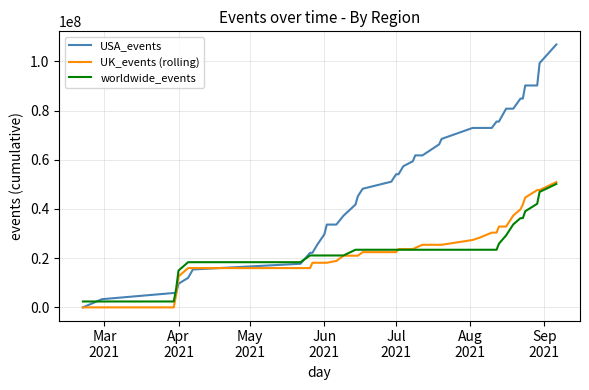

What is the maximum value for USA_events?

106830000.7